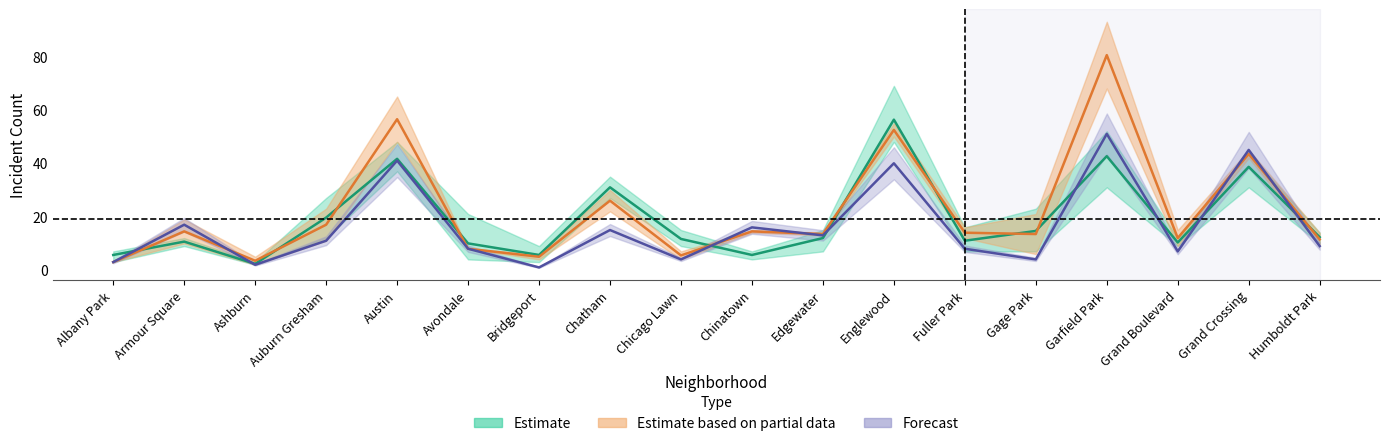

What is the value of the 2018 point at the 12th from the left?

52.5